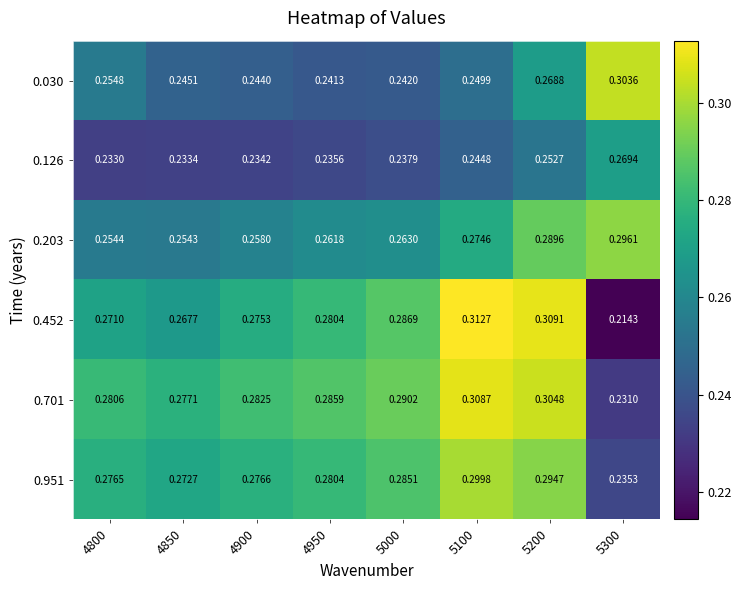

Is the value of 0.203 at 5200 greater than the value of 0.701 at 5200?

No